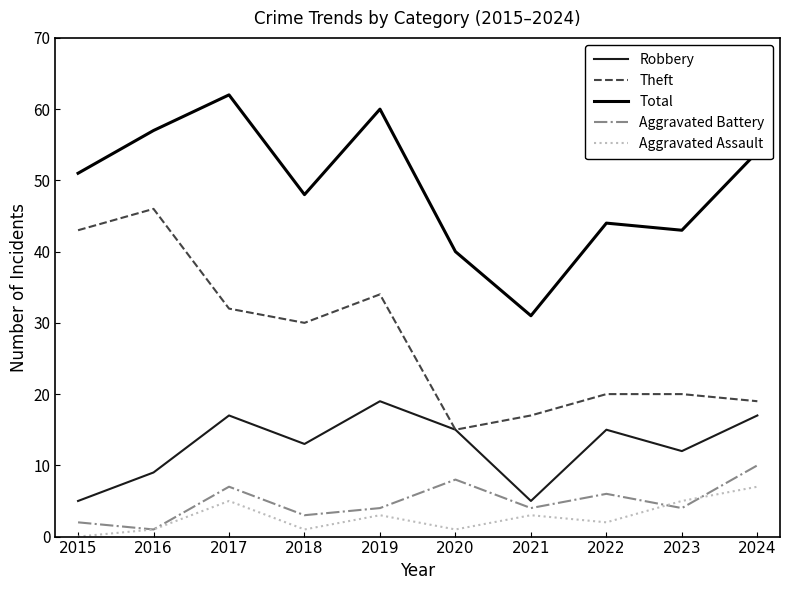

Which label corresponds to the largest value in the chart?

2017